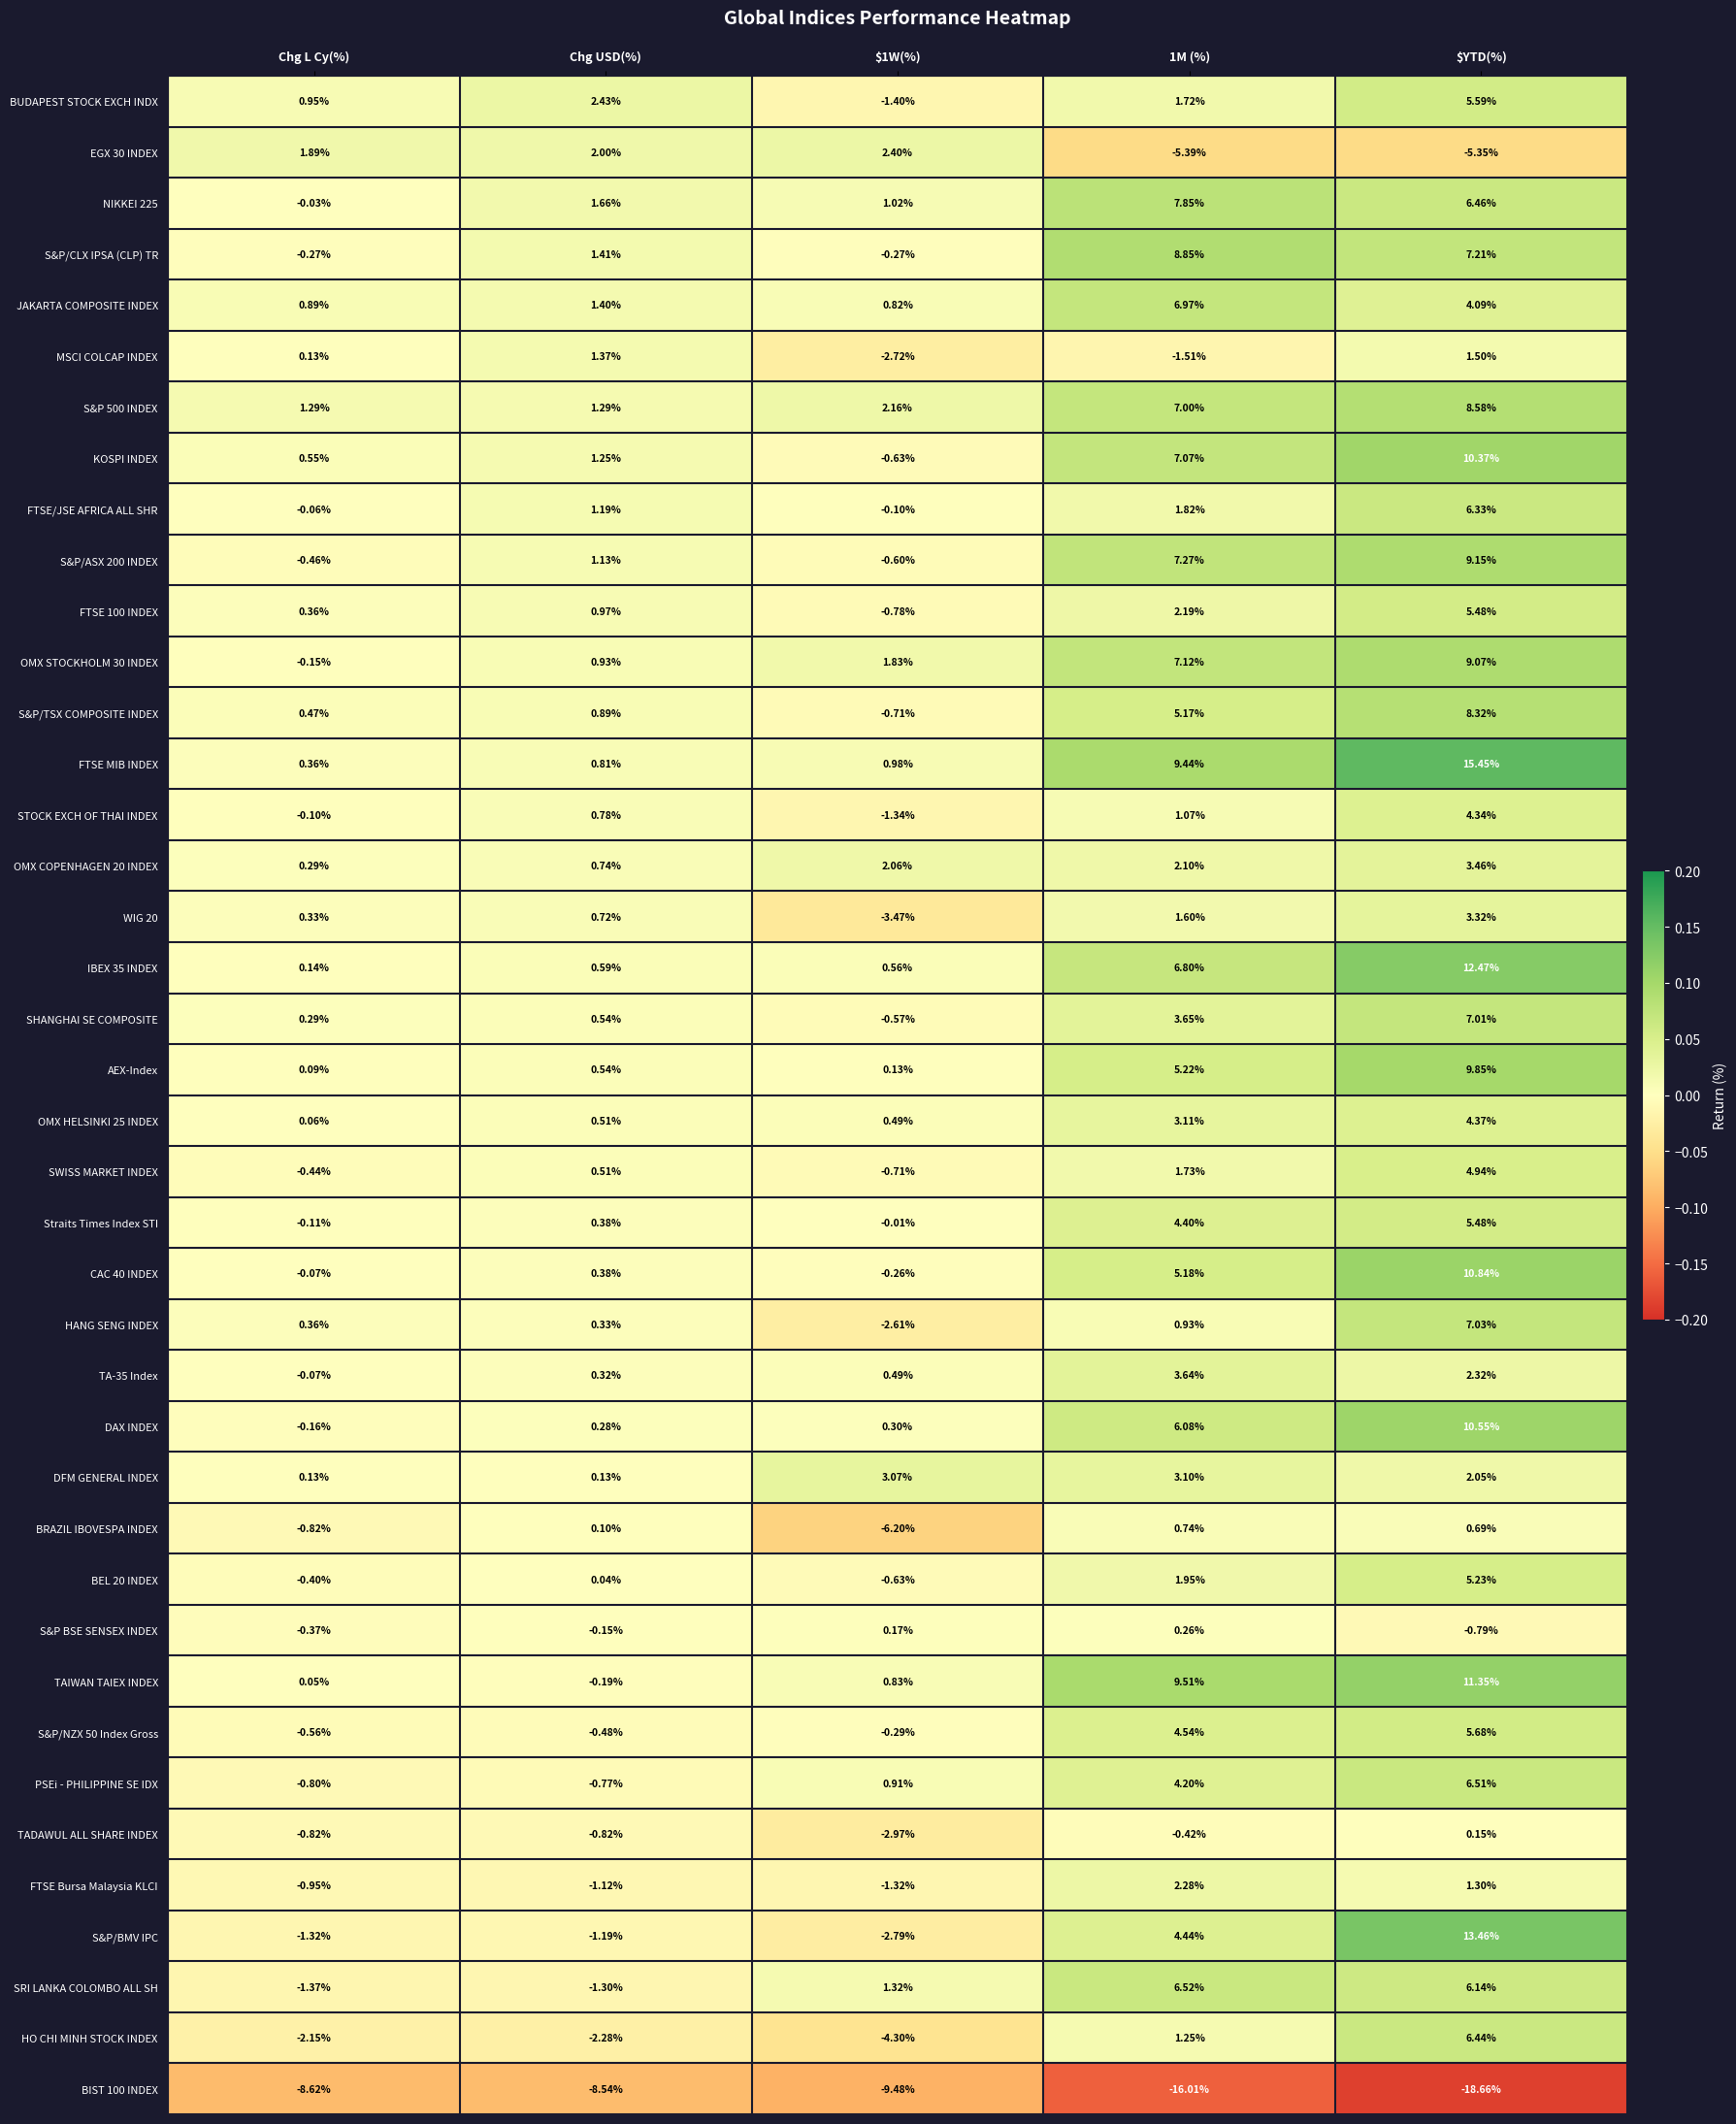

Between $1W(%) and 1M (%), which series saw the biggest shift?

S&P/CLX IPSA (CLP) TR